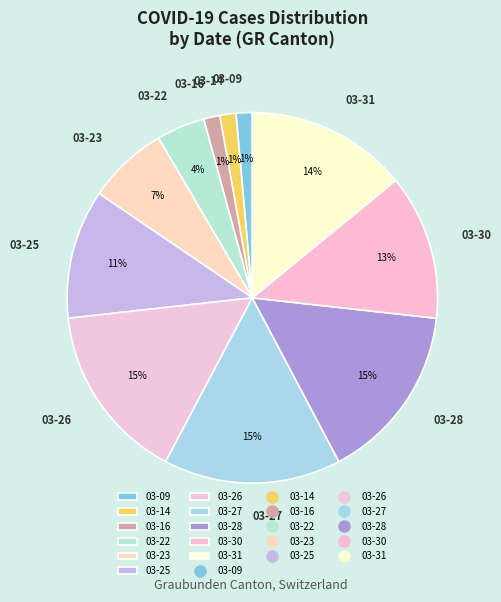

What is the ratio of the value at 03-26 to the value at 03-25?

1.4